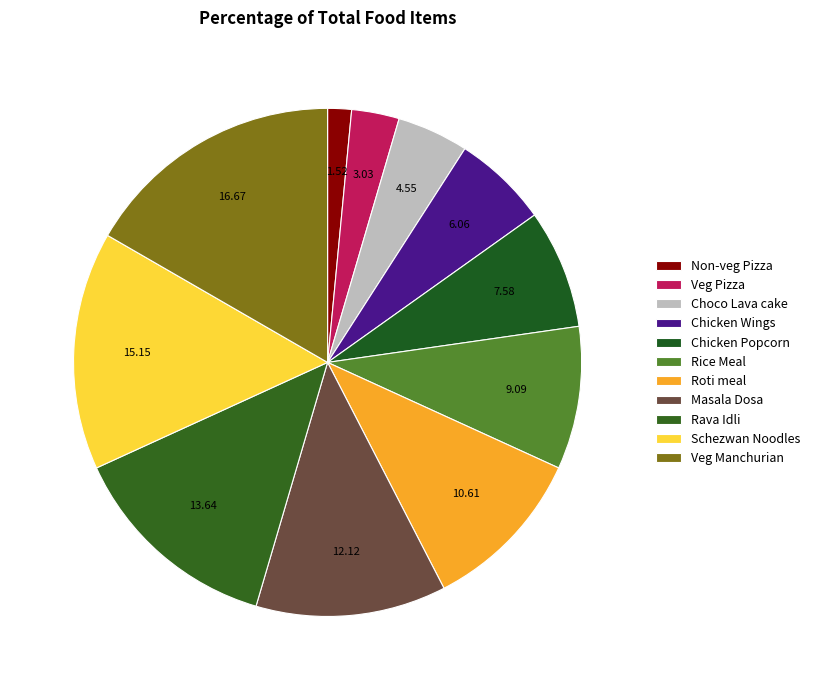

What percentage is NOT represented by Chicken Popcorn?

92.4%